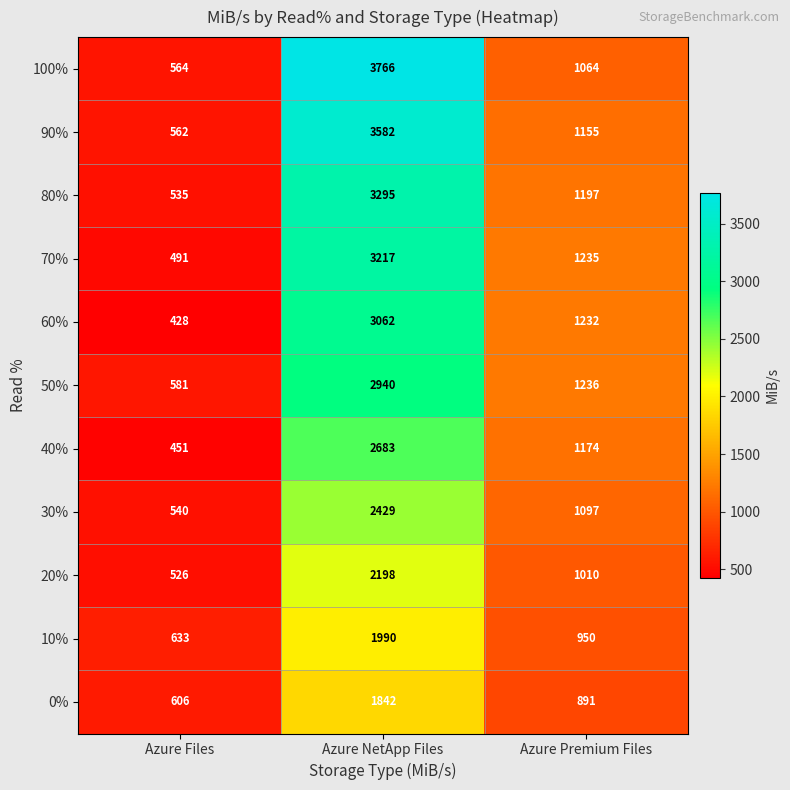

Which label corresponds to the largest value in the chart?

Azure NetApp Files